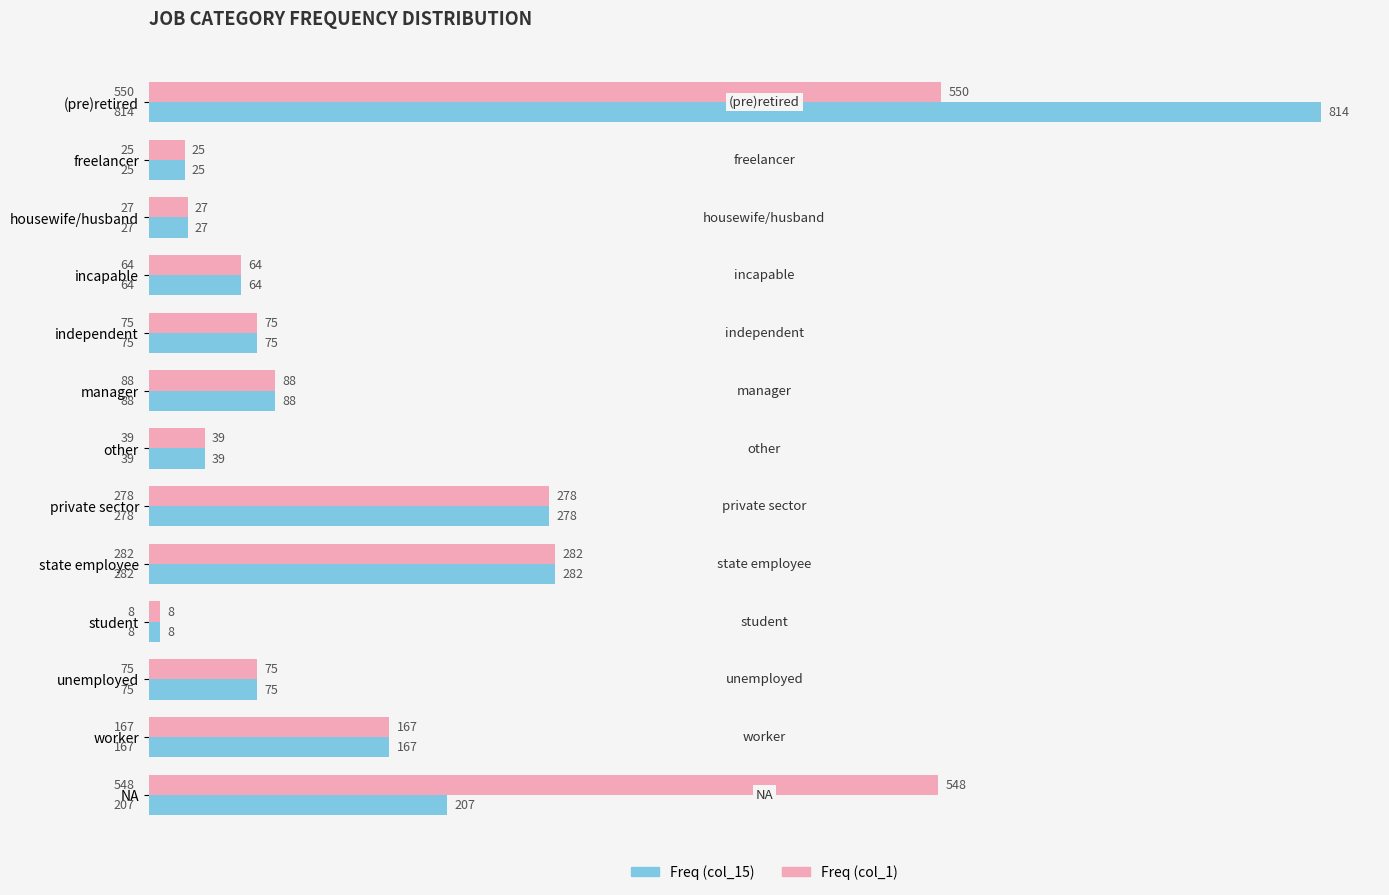

Which series has the largest range (max minus min)?

Freq (col_15)